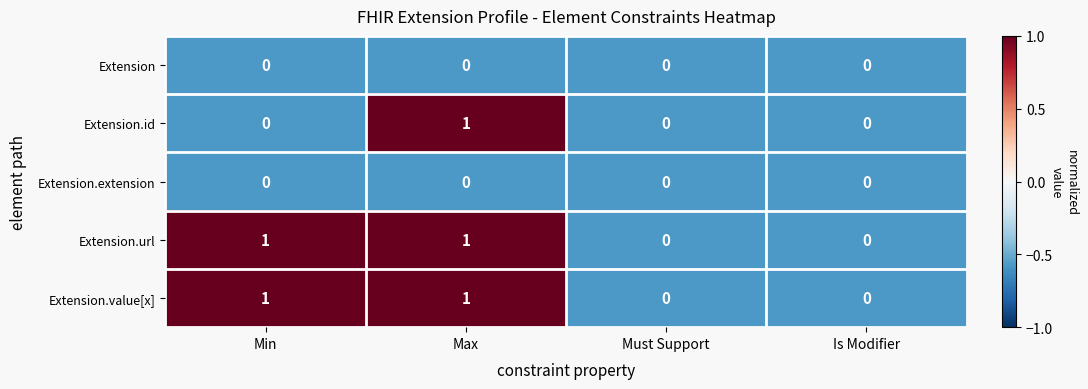

Reading right to left, transcribe all the data shown in this chart.

Extension: 0	0	0	0
Extension.id: 0	0	1	0
Extension.extension: 0	0	0	0
Extension.url: 0	0	1	1
Extension.value[x]: 0	0	1	1